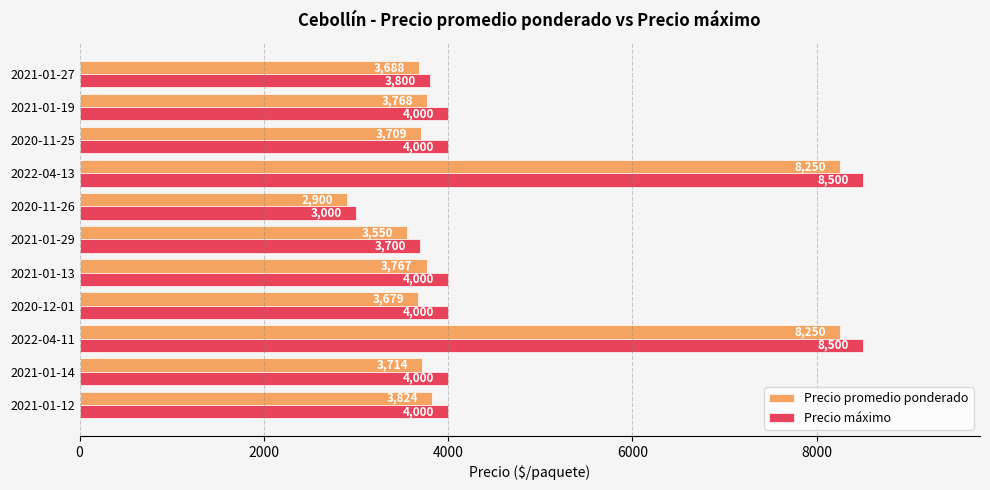

The Precio promedio ponderado series shows 2603 at 2021-01-12. True or false?

False